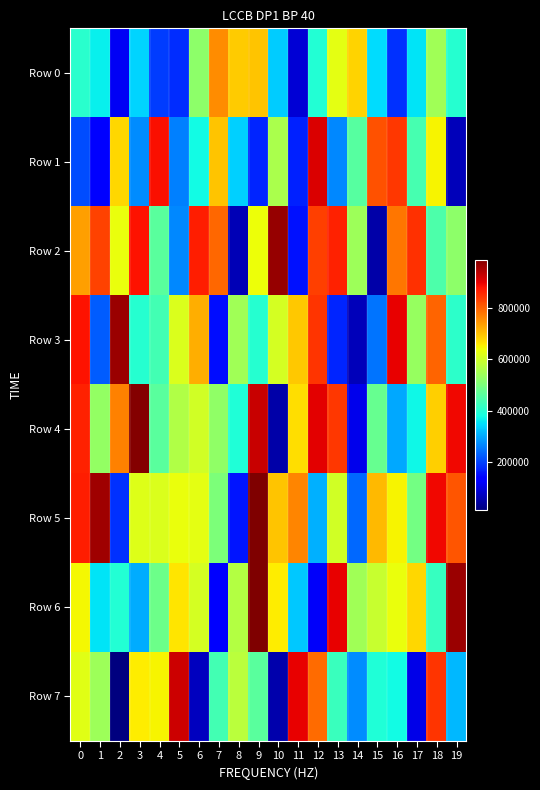

What is the total value across all series at 3?

4449508